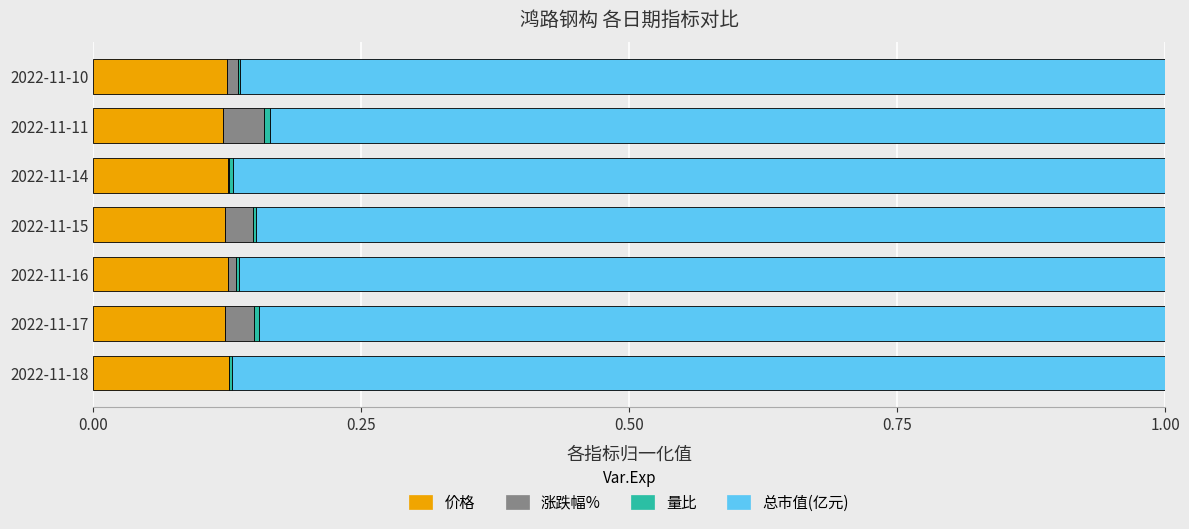

Count the number of data series in this chart.

4